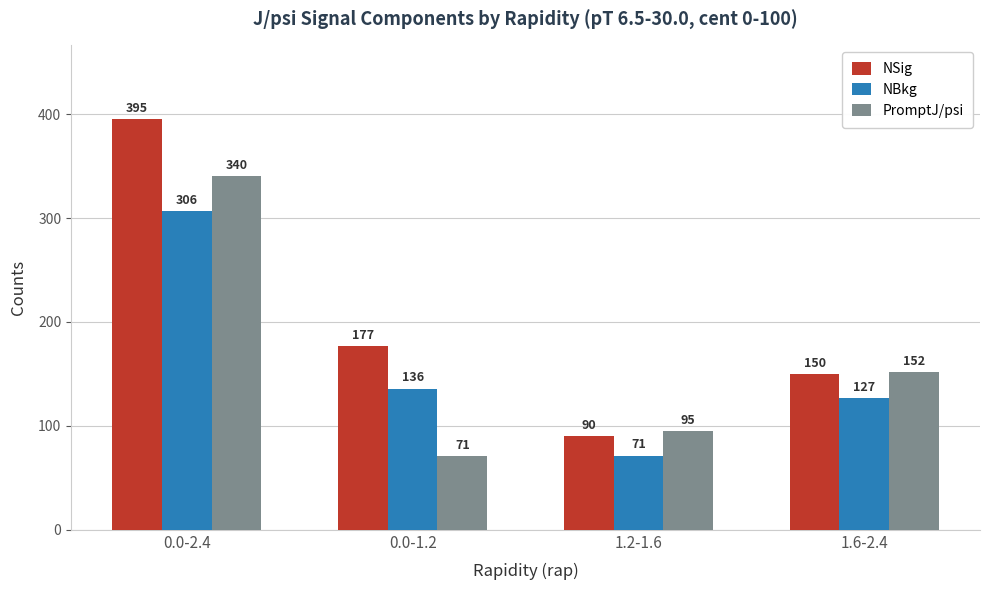

What is the maximum value shown in the chart?

395.0